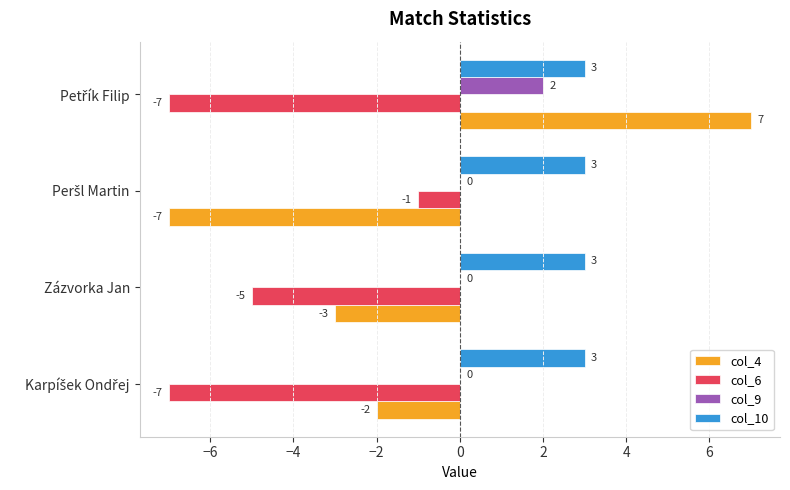

Count the col_6 values in the range -7 to -1.

4